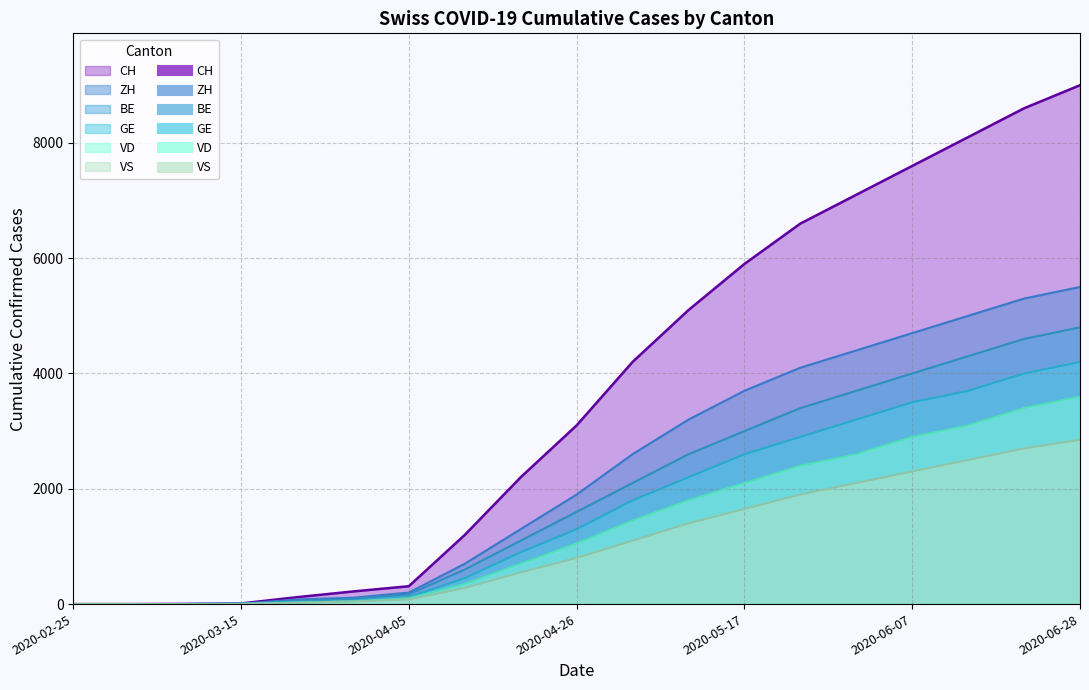

The VD series shows 1975 at 2020-03-01. True or false?

False